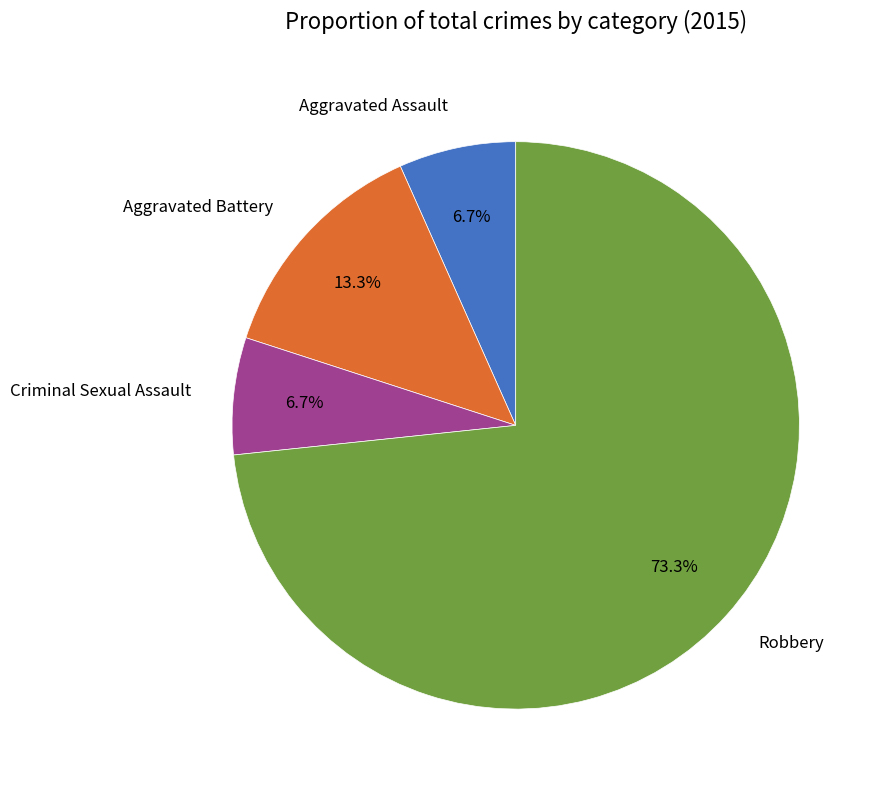

Does Aggravated Assault account for over 50% of the chart?

No